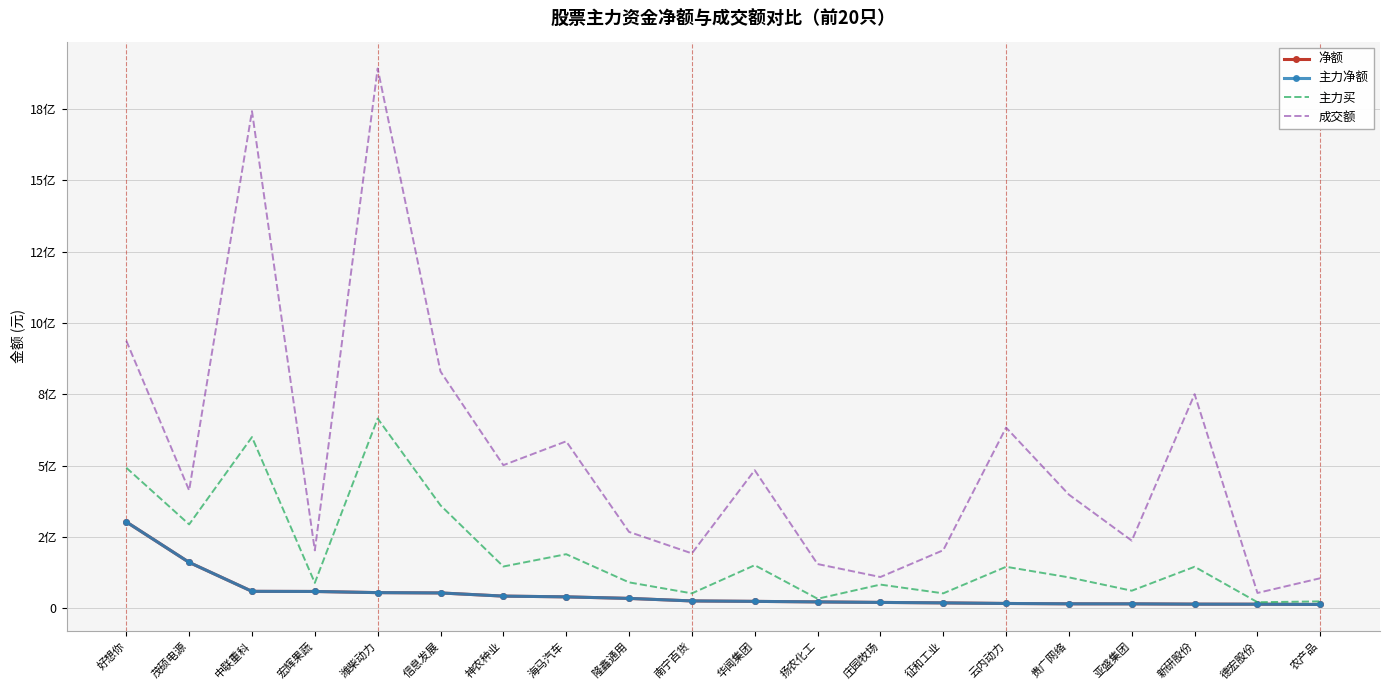

At which category is the sum across all series the highest?

潍柴动力